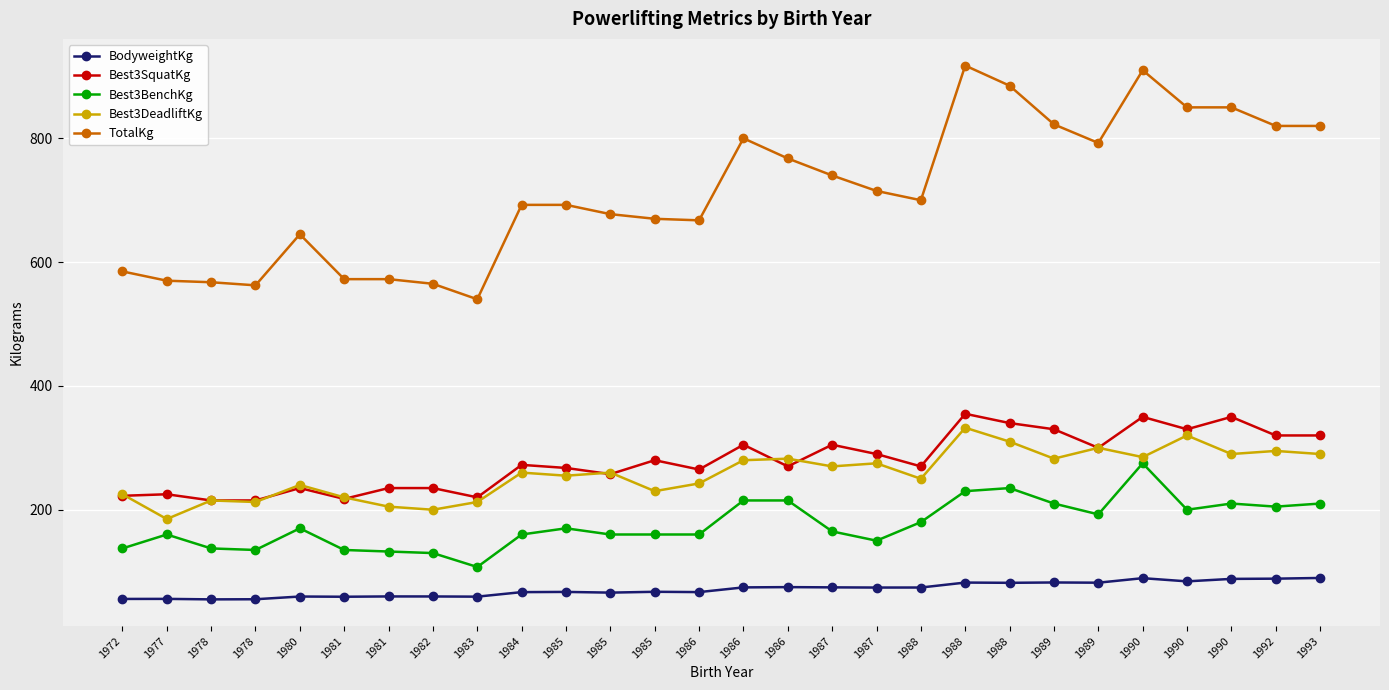

What is the sum of all Best3DeadliftKg values?

7225.0